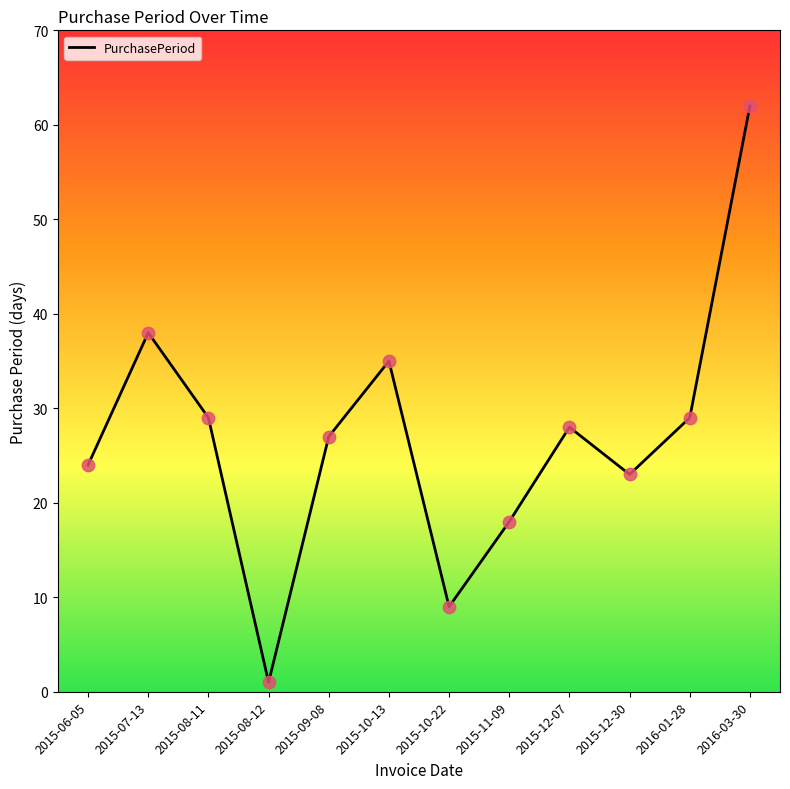

Approximately how many times larger is the value at 2015-07-13 compared to 2015-08-12?

38.0